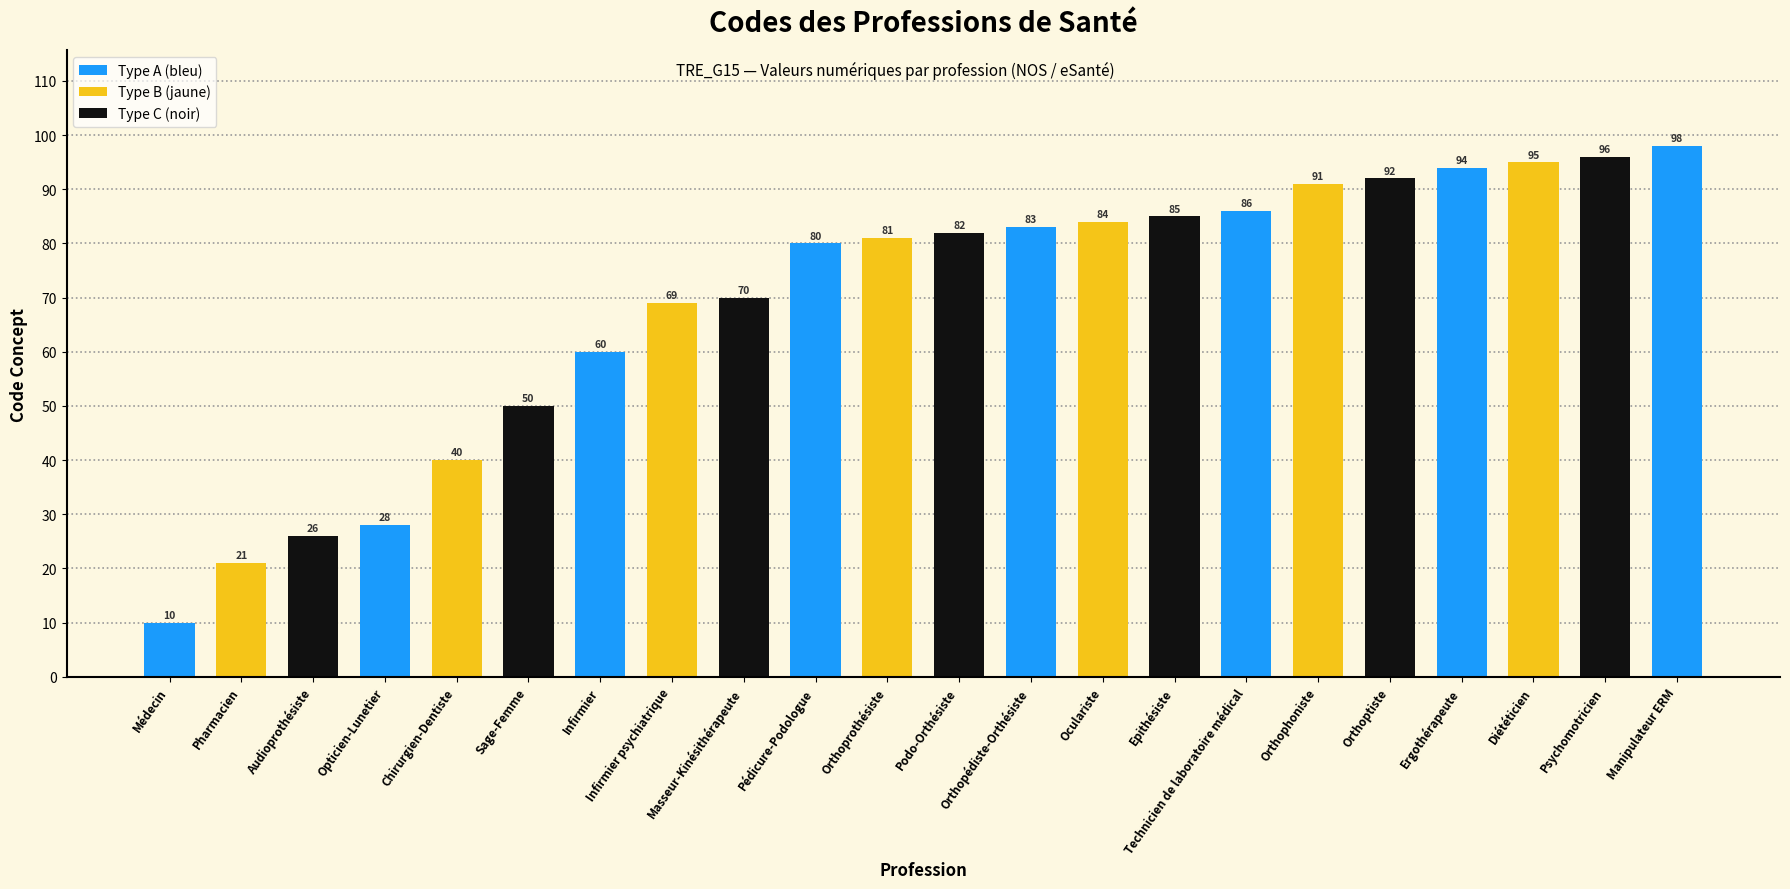

Reading left to right, list all the values displayed in this chart.

10	21	26	28	40	50	60	69	70	80	81	82	83	84	85	86	91	92	94	95	96	98